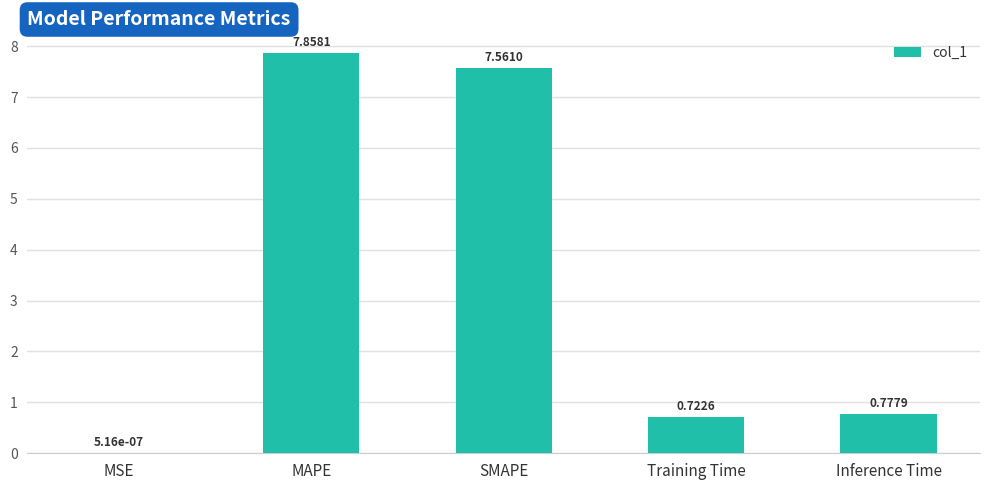

What is the sum of the values at MAPE and Inference Time?

8.6